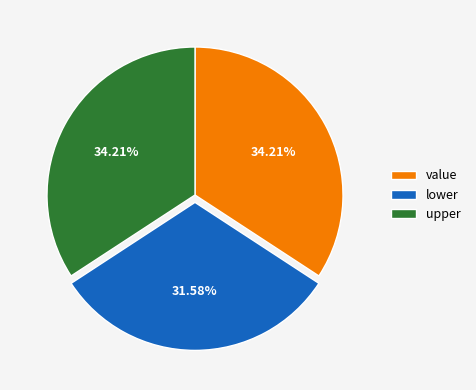

Which has a higher value, lower or upper?

upper